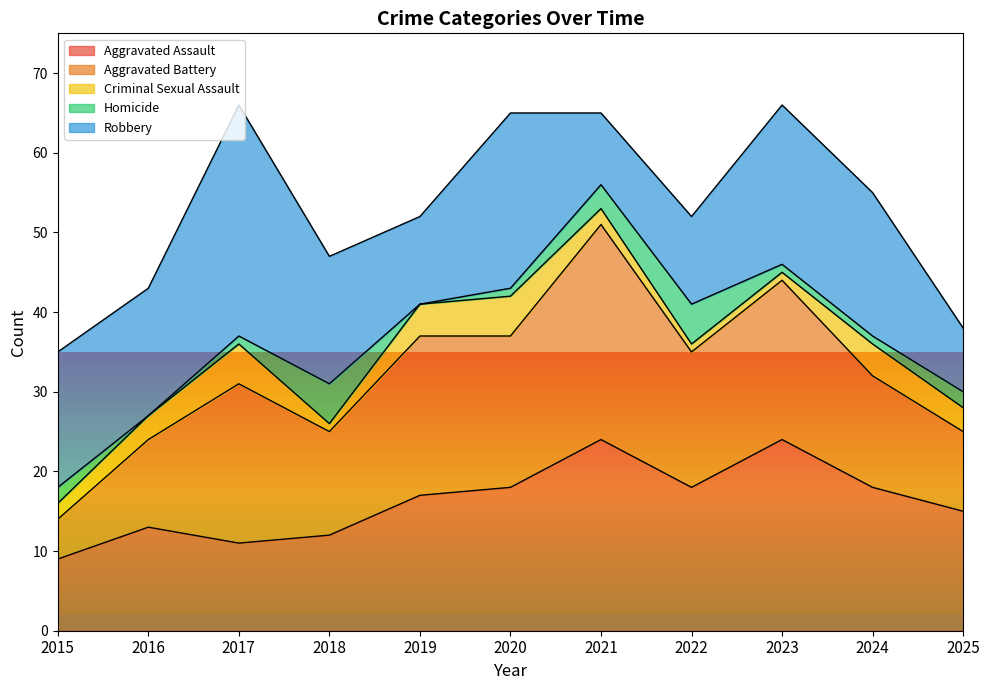

At how many categories does at least one series exceed 15?

10